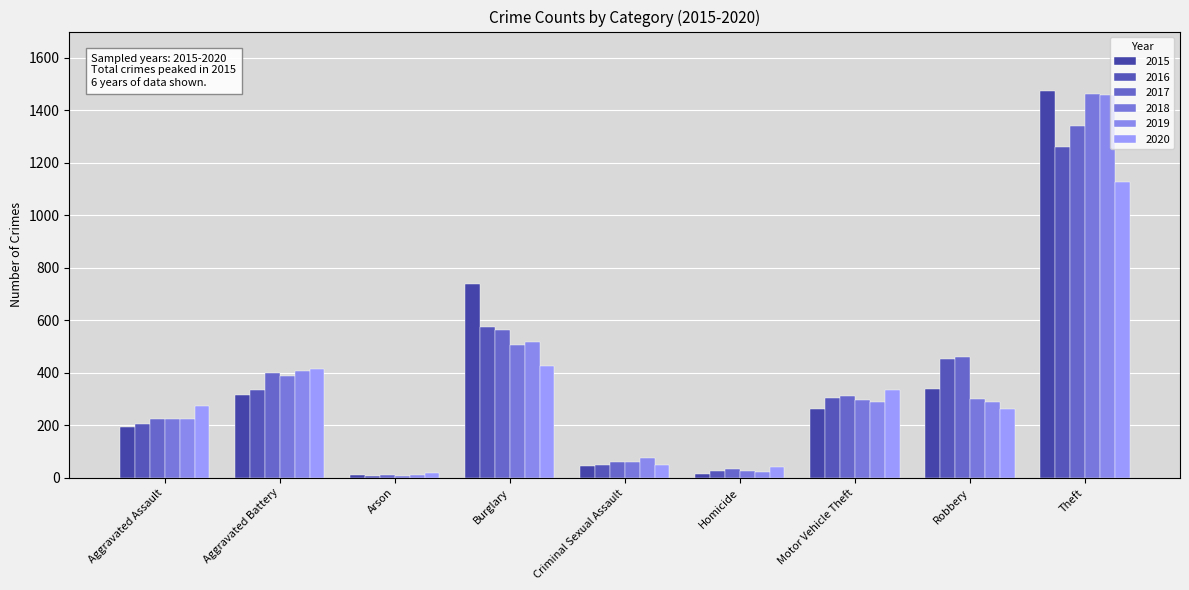

The 2018 series shows 298 at Motor Vehicle Theft. True or false?

True